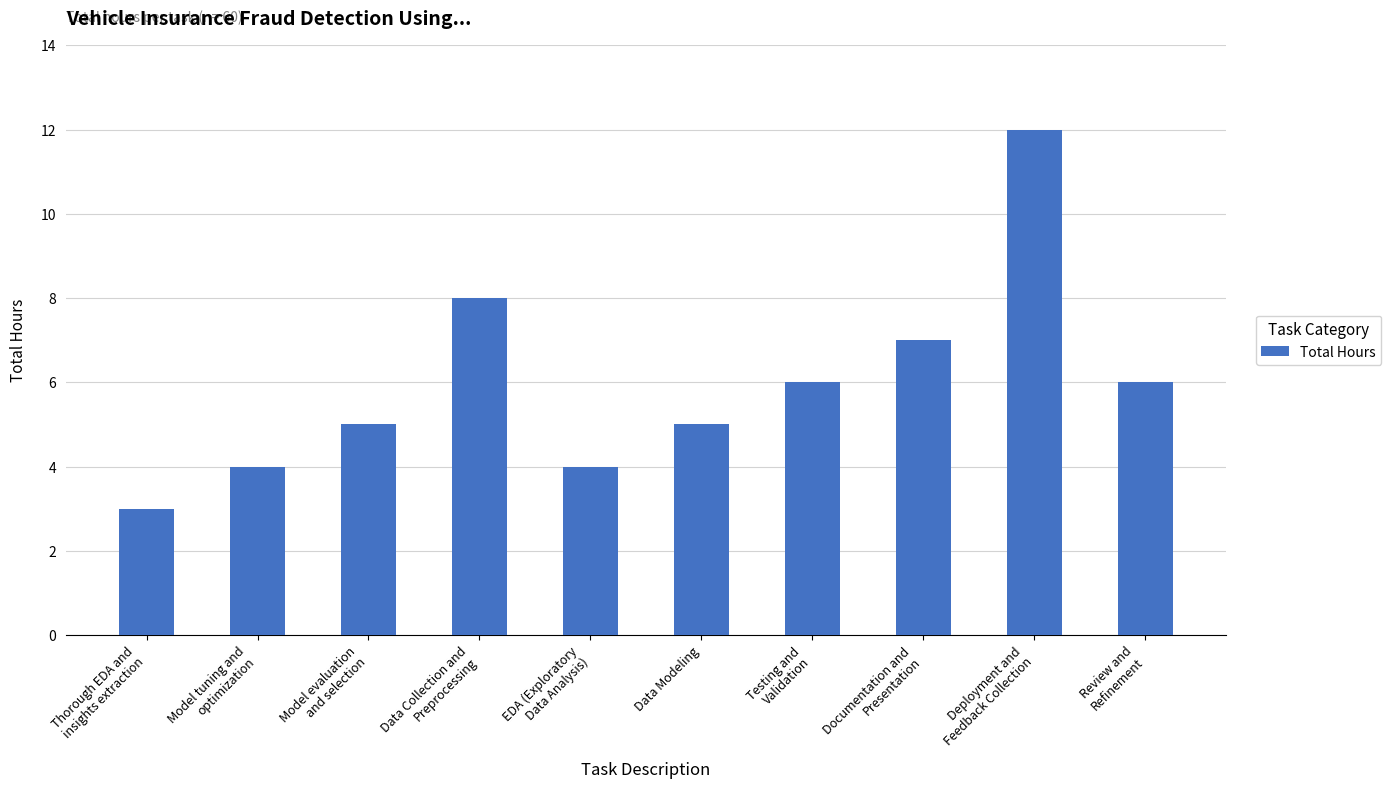

What is the sum of all values?

60